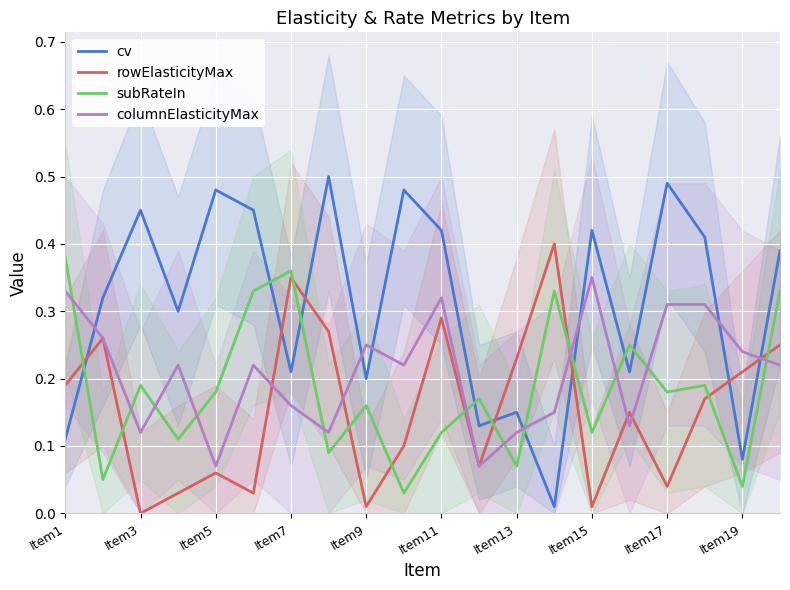

How many values in the rowElasticityMax series exceed 0?

19